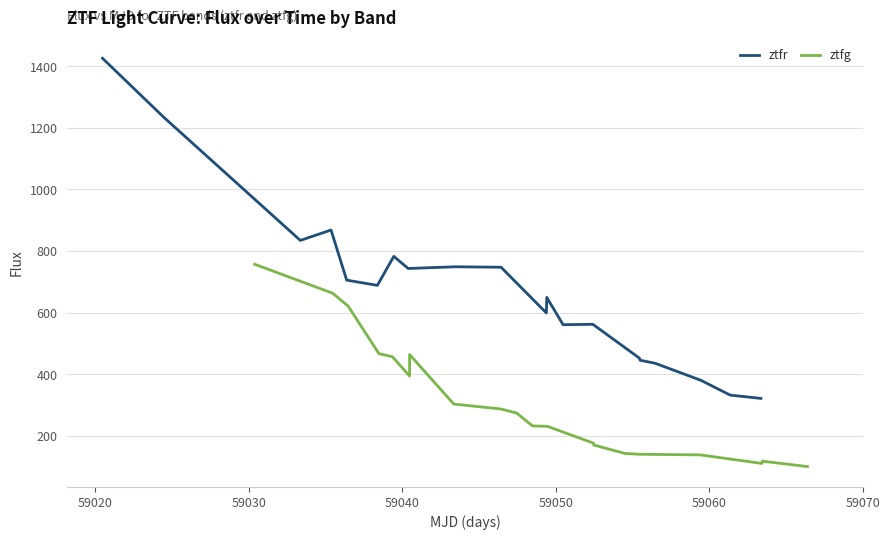

Reading left to right, extract all data points from this chart.

ztfr: 1426.2	1234.2	834.6	868.4	705.5	688.6	782.8	743.4	749.0	747.5	599.1	649.4	560.9	562.1	452.4	445.3	435.5	380.2	332.1	321.4
ztfg: 757.2	663.2	621.6	466.9	456.7	394.0	463.8	303.0	286.8	273.4	232.1	230.7	176.1	170.0	142.8	139.9	137.9	110.1	117.5	100.0